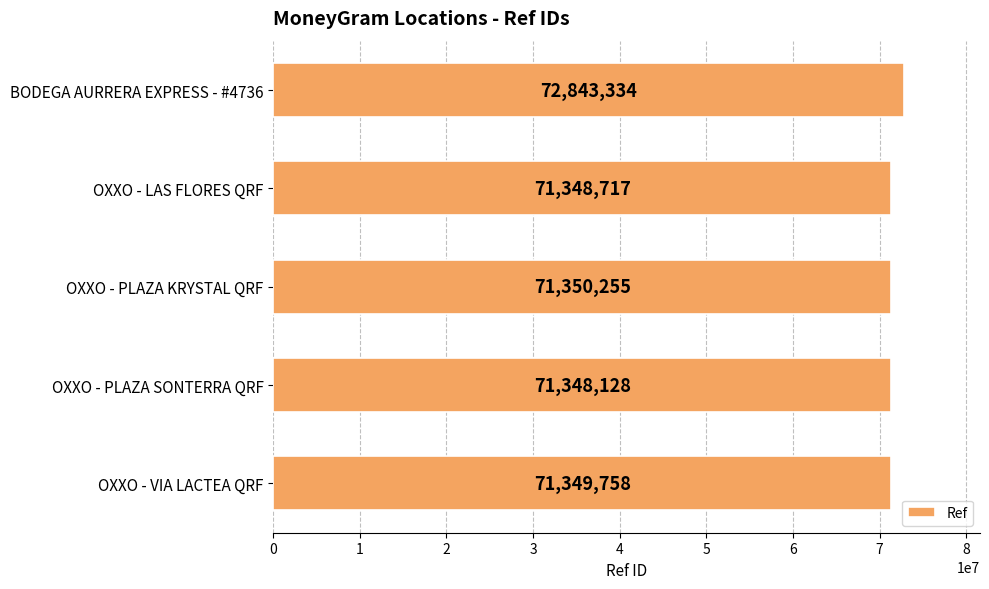

Is it true that the value at OXXO - PLAZA SONTERRA QRF is 31229055?

False